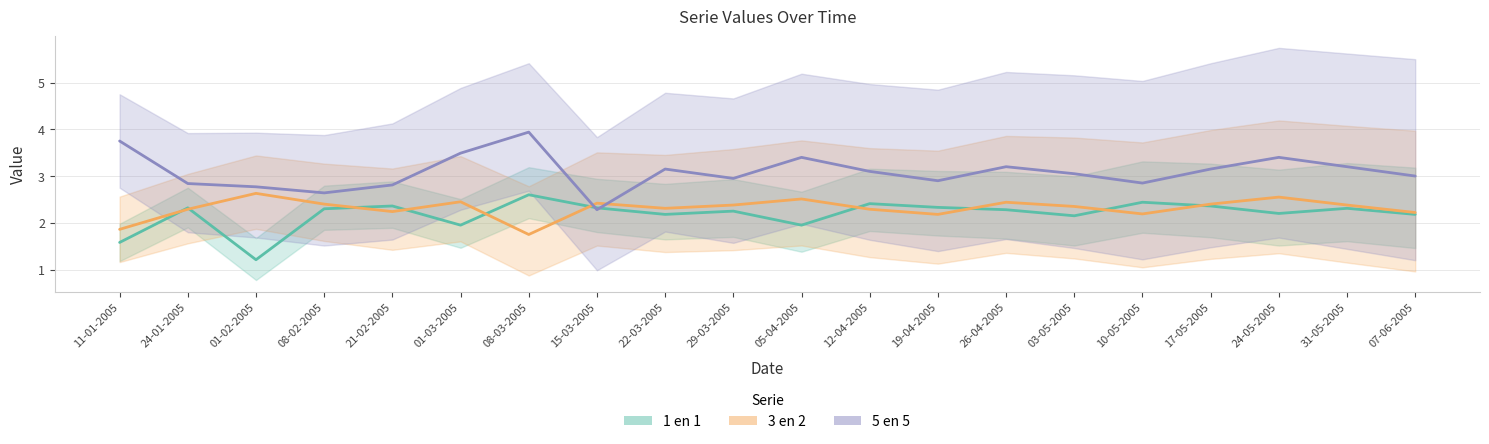

What is the label of the 9th point from the right?

12-04-2005